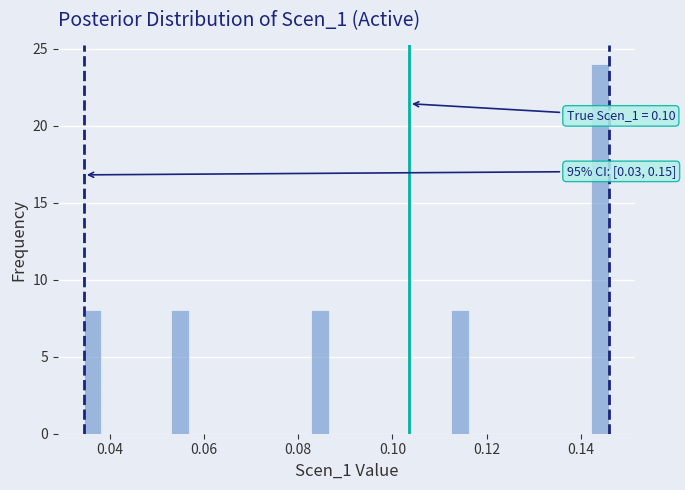

Read against the x-axis, roughly where is the centre of the tallest bar?

0.144